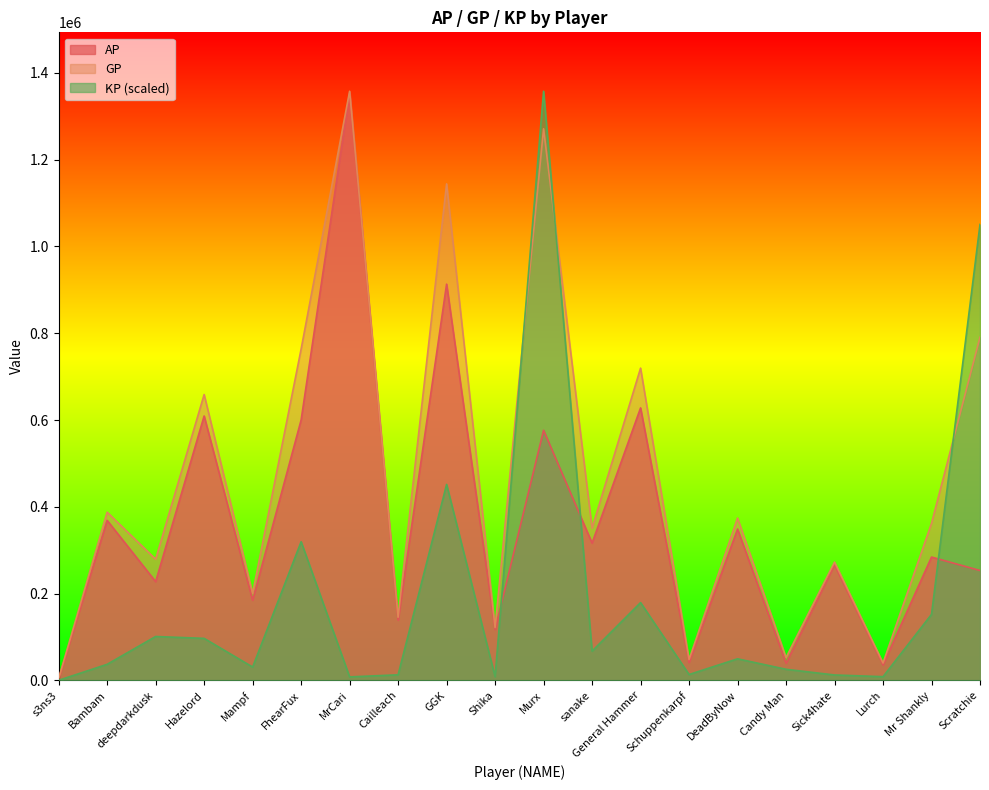

True or false: AP has more than 0 interior local peaks.

True